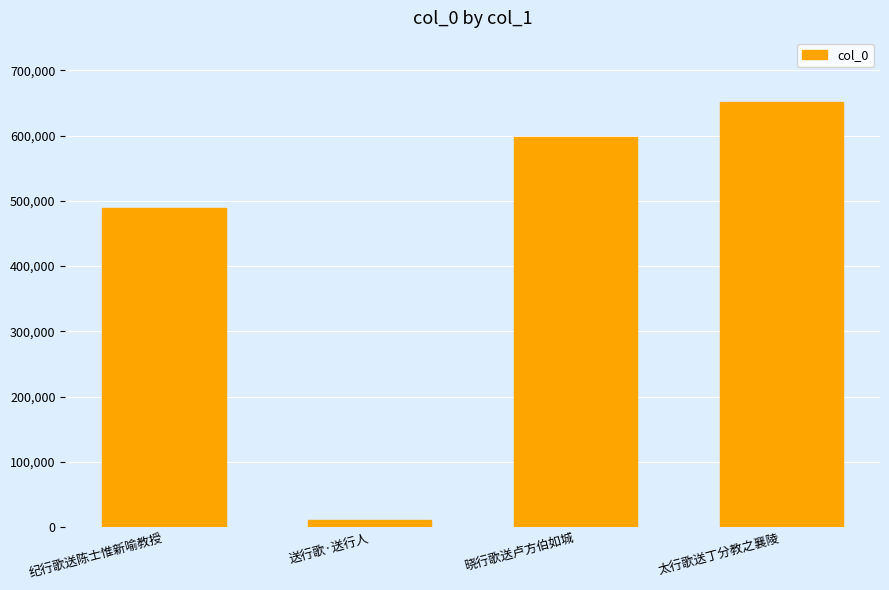

Which label corresponds to the largest value in the chart?

太行歌送丁分教之襄陵